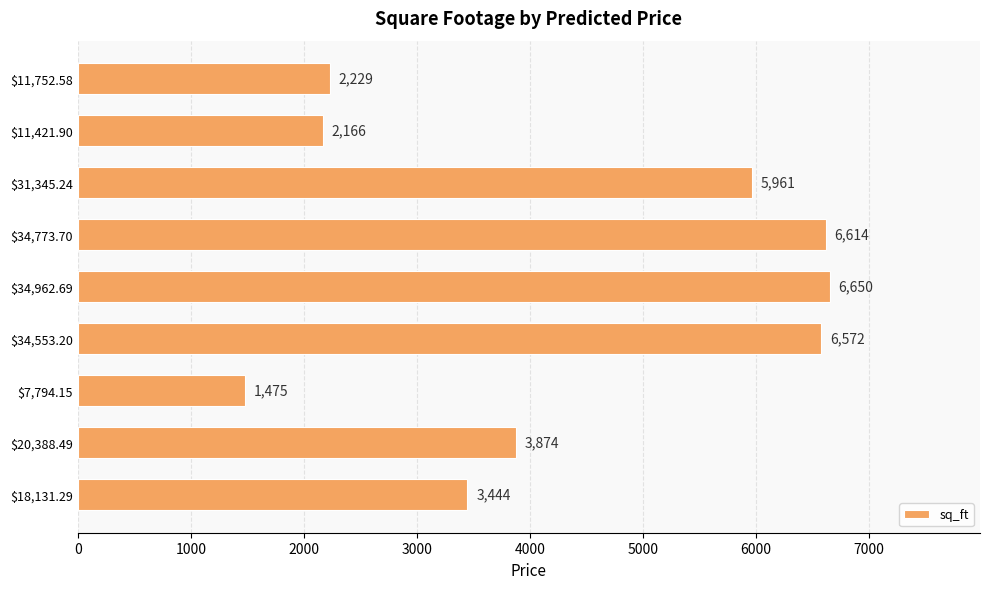

List the labels in order of value, largest first.

$34,962.69, $34,773.70, $34,553.20, $31,345.24, $20,388.49, $18,131.29, $11,752.58, $11,421.90, $7,794.15